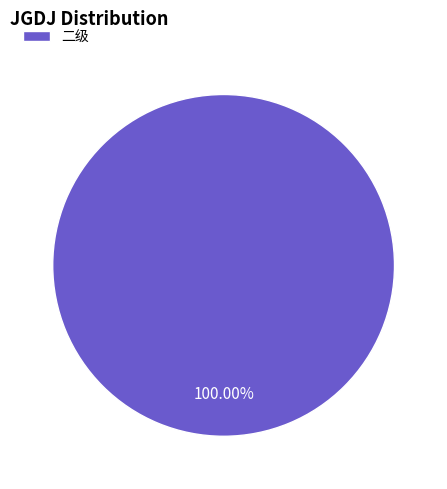

Rank the categories by value from highest to lowest.

二级